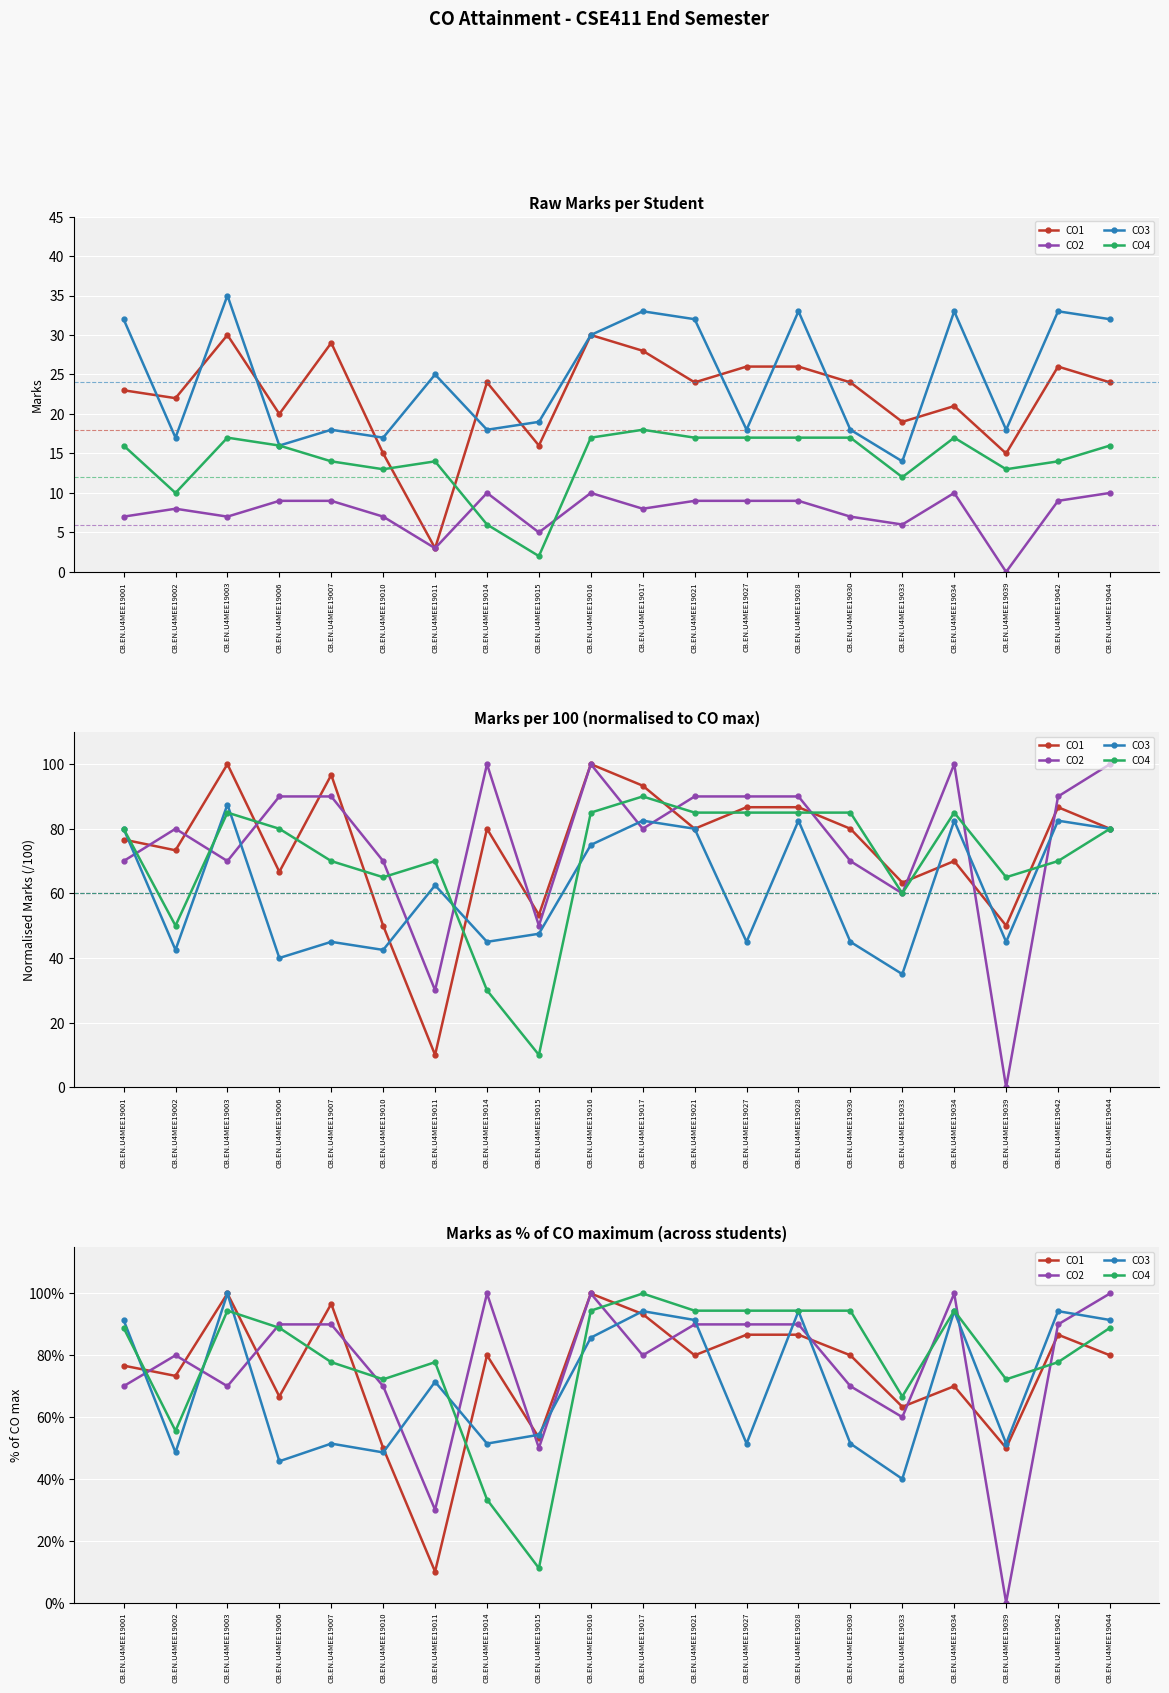

True or false: CO2 has a value of 36.1 at CB.EN.U4MEE19033.

False